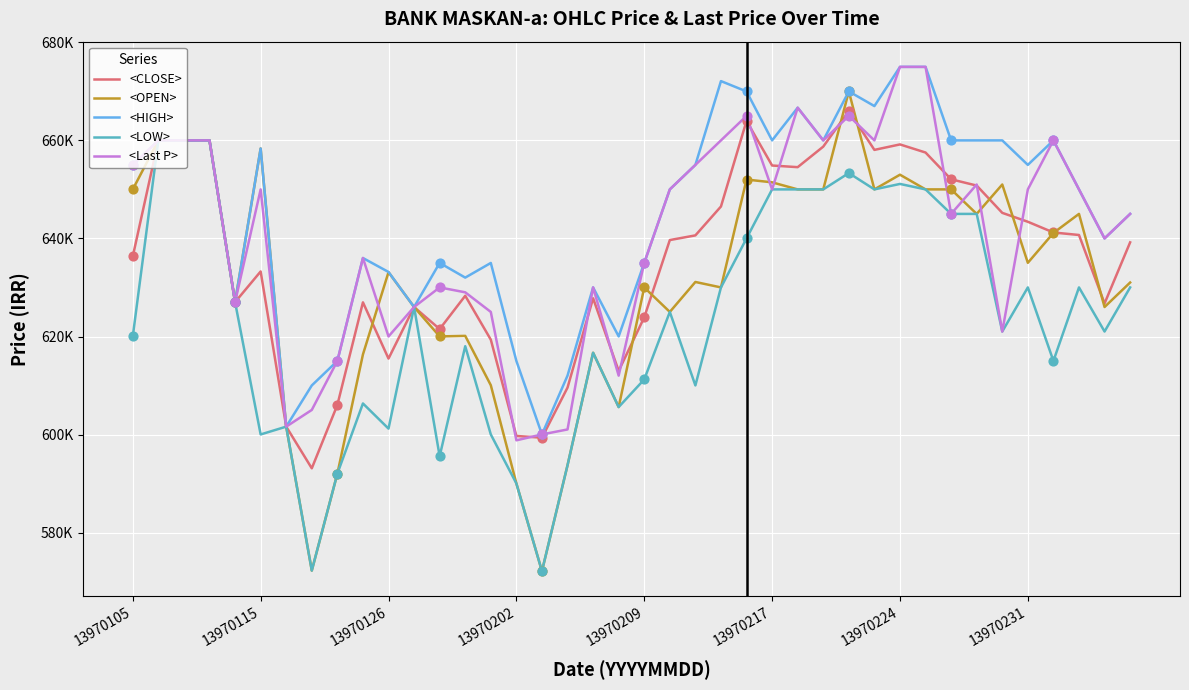

At how many categories does at least one series exceed 658595?

16